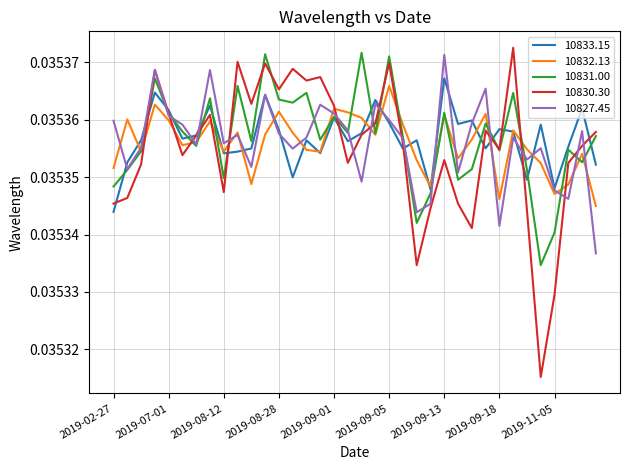

Rank the categories by 10833.15 value from highest to lowest.

2019-09-13, 2019-05-13, 2019-08-27, 2019-09-04, 2019-07-04, 2019-12-13, 2019-07-01, 2019-09-01, 2019-09-15, 2019-09-05, 2019-09-14, 2019-11-04, 2019-09-18, 2019-08-28, 2019-09-19, 2019-09-03, 2019-07-03, 2019-07-02, 2019-03-03, 2019-09-11, 2019-08-30, 2019-09-02, 2019-11-11, 2019-09-16, 2019-08-26, 2019-09-09, 2019-08-25, 2019-08-31, 2019-08-12, 2019-02-28, 2019-12-14, 2019-08-29, 2019-10-03, 2019-11-05, 2019-09-12, 2019-02-27